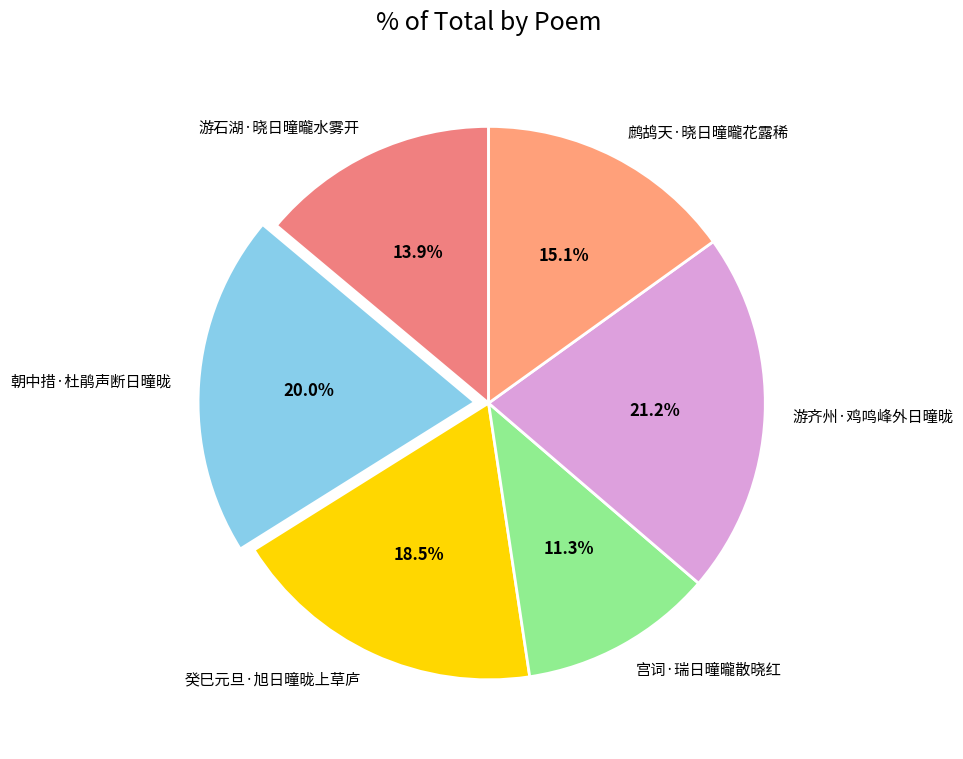

How many slices are in this pie chart?

6